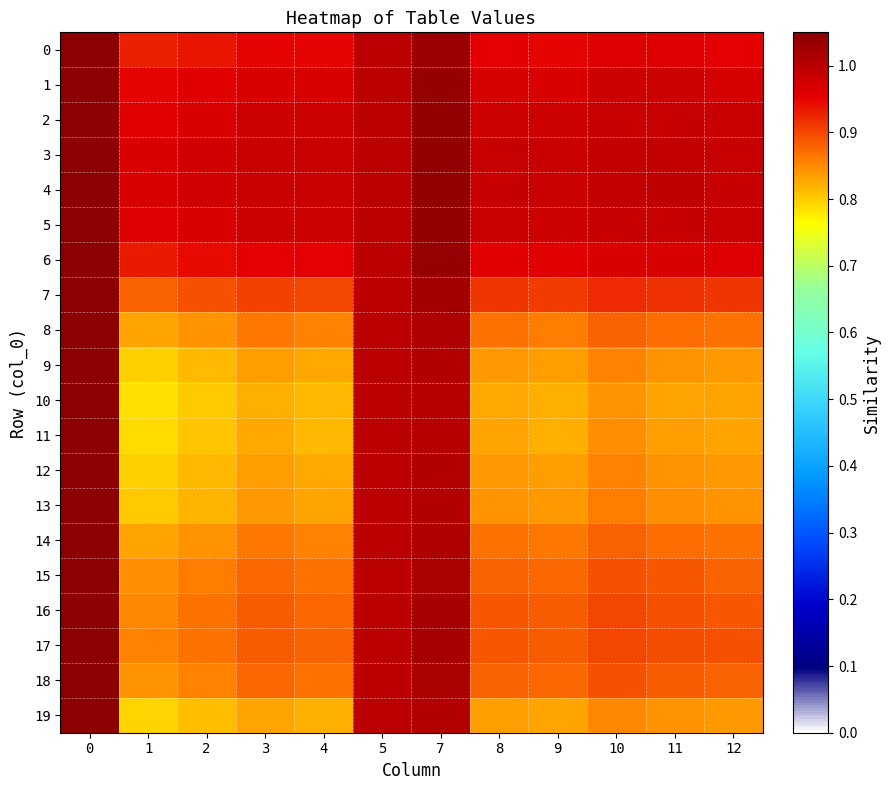

Reading left to right, extract all data points from this chart.

0: 0=1.1	1=0.9	2=0.9	3=0.9	4=0.9	5=1.0	7=1.0	8=1.0	9=0.9	10=1.0	11=1.0	12=1.0
1: 0=1.1	1=0.9	2=1.0	3=1.0	4=1.0	5=1.0	7=1.0	8=1.0	9=1.0	10=1.0	11=1.0	12=1.0
2: 0=1.1	1=1.0	2=1.0	3=1.0	4=1.0	5=1.0	7=1.0	8=1.0	9=1.0	10=1.0	11=1.0	12=1.0
3: 0=1.1	1=1.0	2=1.0	3=1.0	4=1.0	5=1.0	7=1.0	8=1.0	9=1.0	10=1.0	11=1.0	12=1.0
4: 0=1.1	1=1.0	2=1.0	3=1.0	4=1.0	5=1.0	7=1.0	8=1.0	9=1.0	10=1.0	11=1.0	12=1.0
5: 0=1.1	1=1.0	2=1.0	3=1.0	4=1.0	5=1.0	7=1.0	8=1.0	9=1.0	10=1.0	11=1.0	12=1.0
6: 0=1.1	1=0.9	2=0.9	3=1.0	4=1.0	5=1.0	7=1.0	8=1.0	9=1.0	10=1.0	11=1.0	12=1.0
7: 0=1.1	1=0.9	2=0.9	3=0.9	4=0.9	5=1.0	7=1.0	8=0.9	9=0.9	10=0.9	11=0.9	12=0.9
8: 0=1.1	1=0.8	2=0.8	3=0.9	4=0.9	5=1.0	7=1.0	8=0.9	9=0.9	10=0.9	11=0.9	12=0.9
9: 0=1.1	1=0.8	2=0.8	3=0.8	4=0.8	5=1.0	7=1.0	8=0.8	9=0.8	10=0.9	11=0.8	12=0.8
10: 0=1.1	1=0.8	2=0.8	3=0.8	4=0.8	5=1.0	7=1.0	8=0.8	9=0.8	10=0.8	11=0.8	12=0.8
11: 0=1.1	1=0.8	2=0.8	3=0.8	4=0.8	5=1.0	7=1.0	8=0.8	9=0.8	10=0.8	11=0.8	12=0.8
12: 0=1.1	1=0.8	2=0.8	3=0.8	4=0.8	5=1.0	7=1.0	8=0.8	9=0.8	10=0.9	11=0.8	12=0.8
13: 0=1.1	1=0.8	2=0.8	3=0.8	4=0.8	5=1.0	7=1.0	8=0.8	9=0.8	10=0.9	11=0.8	12=0.8
14: 0=1.1	1=0.8	2=0.8	3=0.9	4=0.9	5=1.0	7=1.0	8=0.9	9=0.9	10=0.9	11=0.9	12=0.9
15: 0=1.1	1=0.8	2=0.9	3=0.9	4=0.9	5=1.0	7=1.0	8=0.9	9=0.9	10=0.9	11=0.9	12=0.9
16: 0=1.1	1=0.9	2=0.9	3=0.9	4=0.9	5=1.0	7=1.0	8=0.9	9=0.9	10=0.9	11=0.9	12=0.9
17: 0=1.1	1=0.9	2=0.9	3=0.9	4=0.9	5=1.0	7=1.0	8=0.9	9=0.9	10=0.9	11=0.9	12=0.9
18: 0=1.1	1=0.8	2=0.9	3=0.9	4=0.9	5=1.0	7=1.0	8=0.9	9=0.9	10=0.9	11=0.9	12=0.9
19: 0=1.1	1=0.8	2=0.8	3=0.8	4=0.8	5=1.0	7=1.0	8=0.8	9=0.8	10=0.9	11=0.8	12=0.8